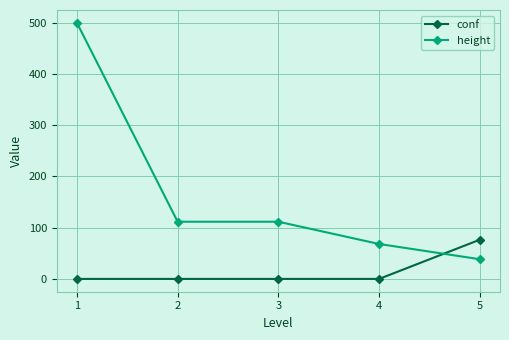

What is the maximum value shown in the chart?

500.0